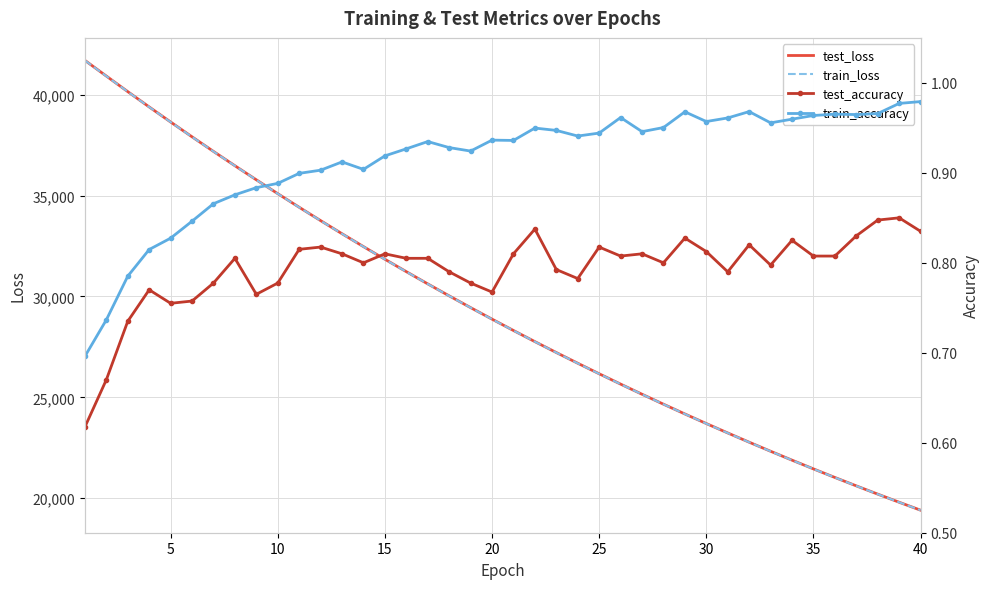

At how many categories does at least one series exceed 988?

40